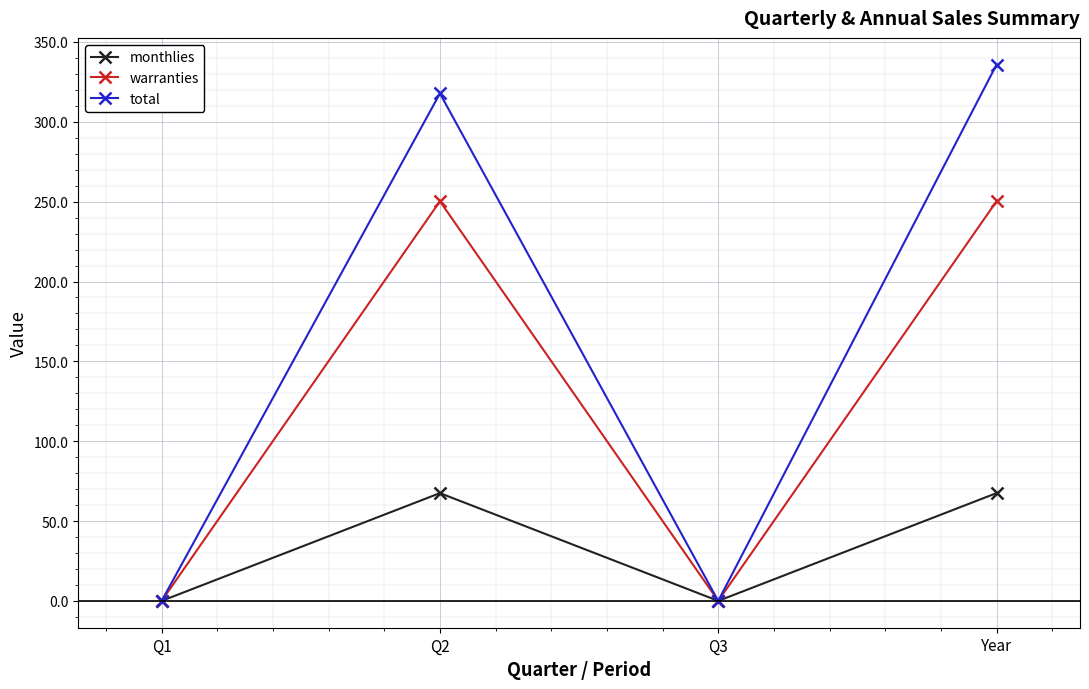

What is the difference between the monthlies values at Q3 and Year?

67.5